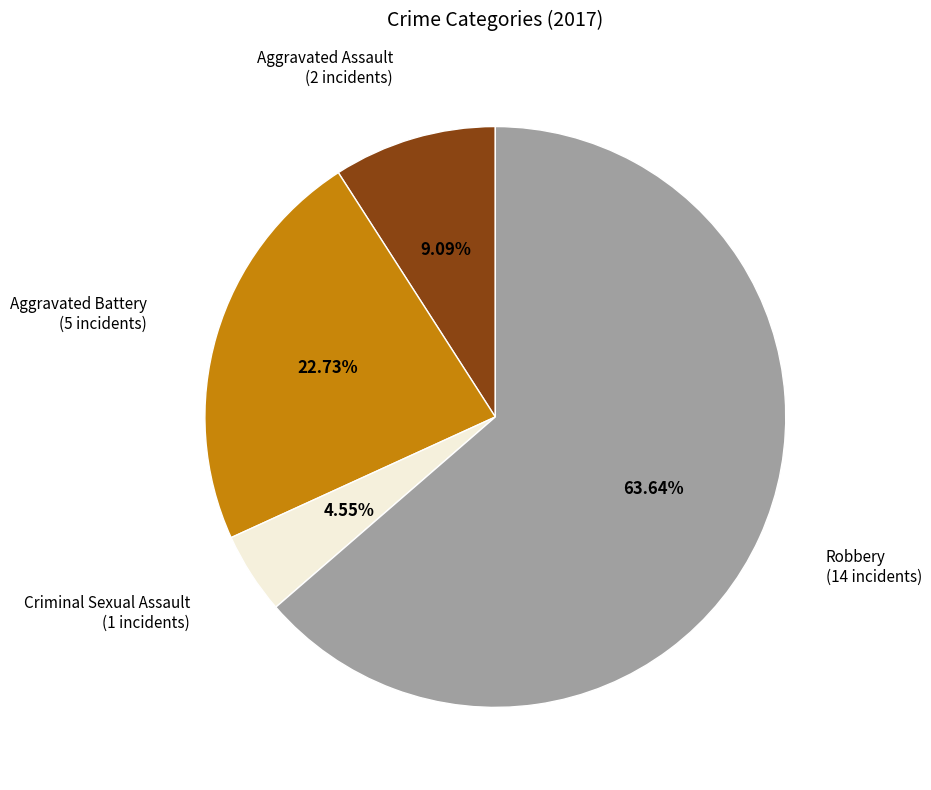

Is there a majority slice in this chart?

Yes